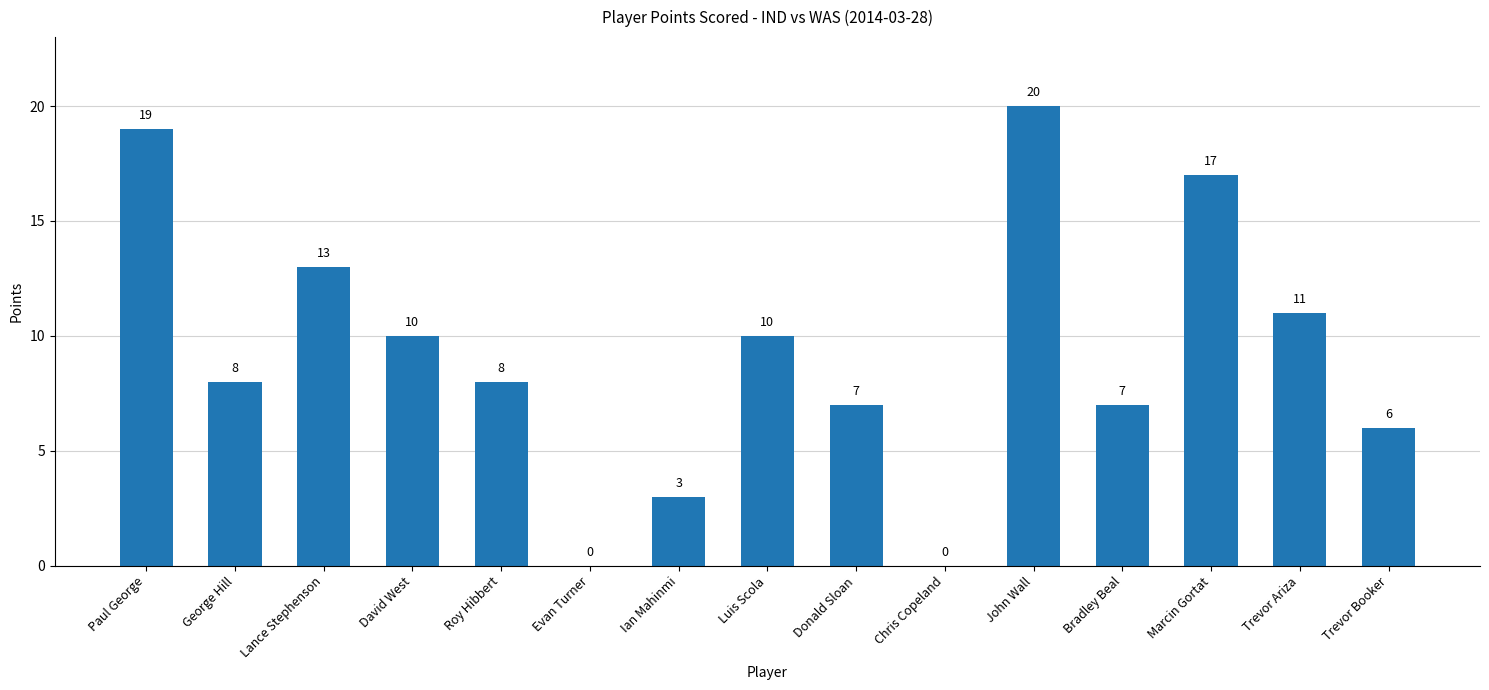

Between Luis Scola and Marcin Gortat, which is larger?

Marcin Gortat